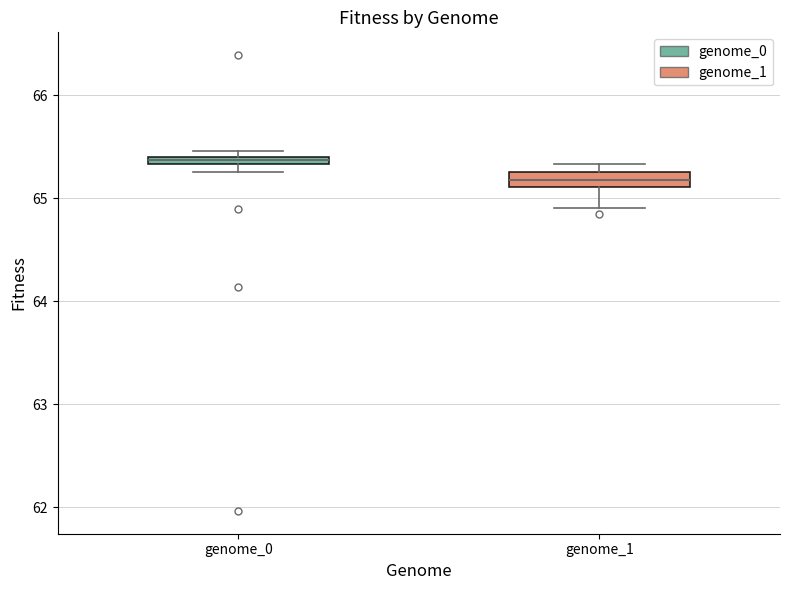

Which box's median line is the highest?

genome_0